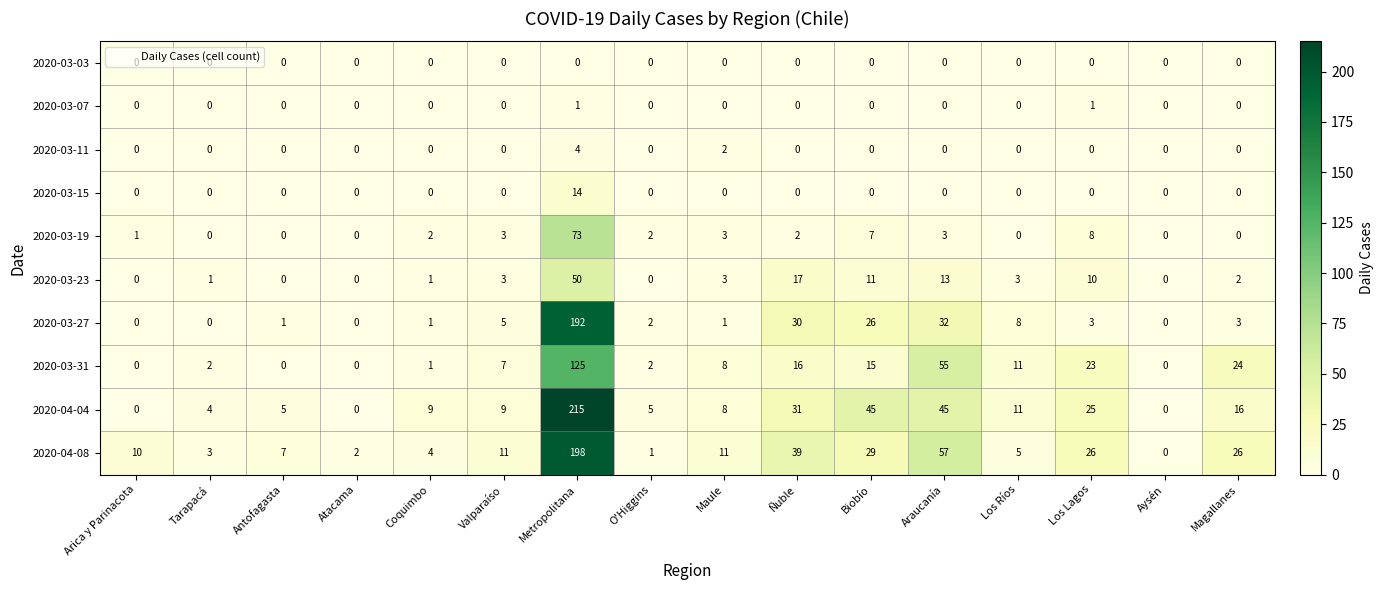

Is it true that 2020-03-03 equals 0 at Araucanía?

True